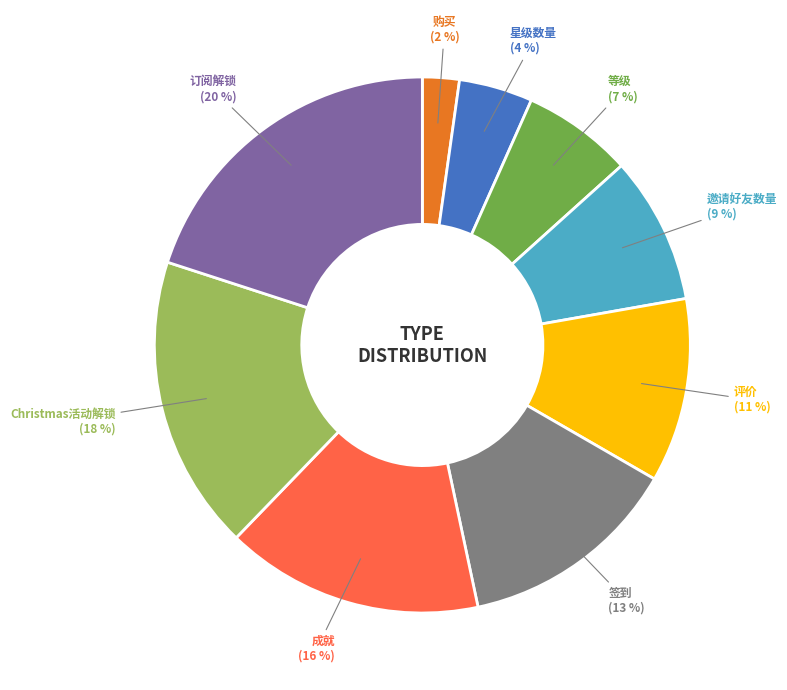

To the nearest percent, what is the difference between the largest and smallest slice percentages?

18%